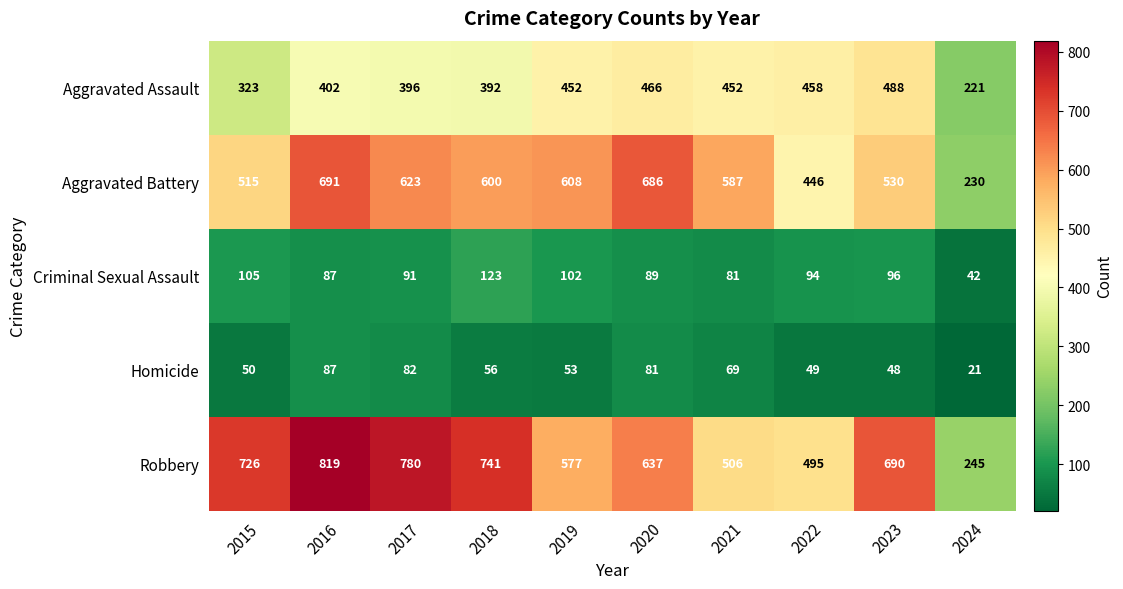

What is the sum of all Homicide values?

596